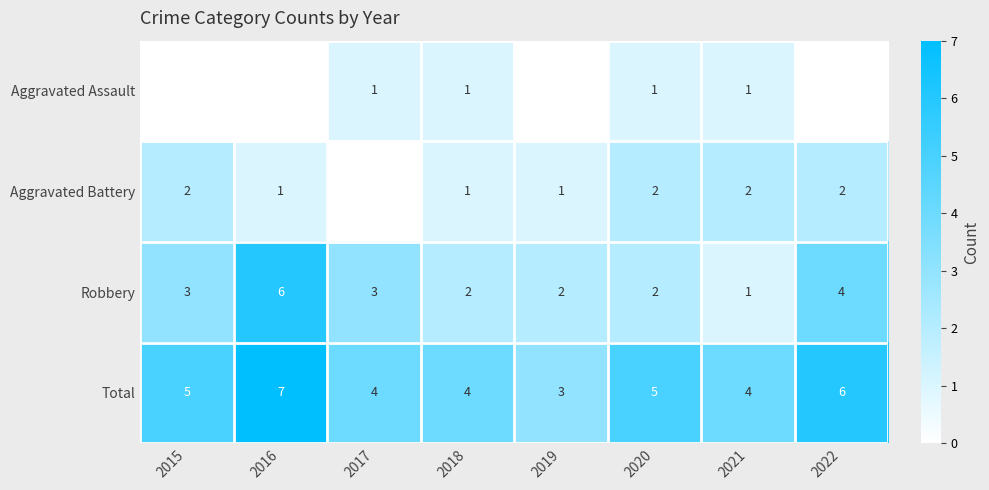

What is the approximate value of Total at 2022?

6